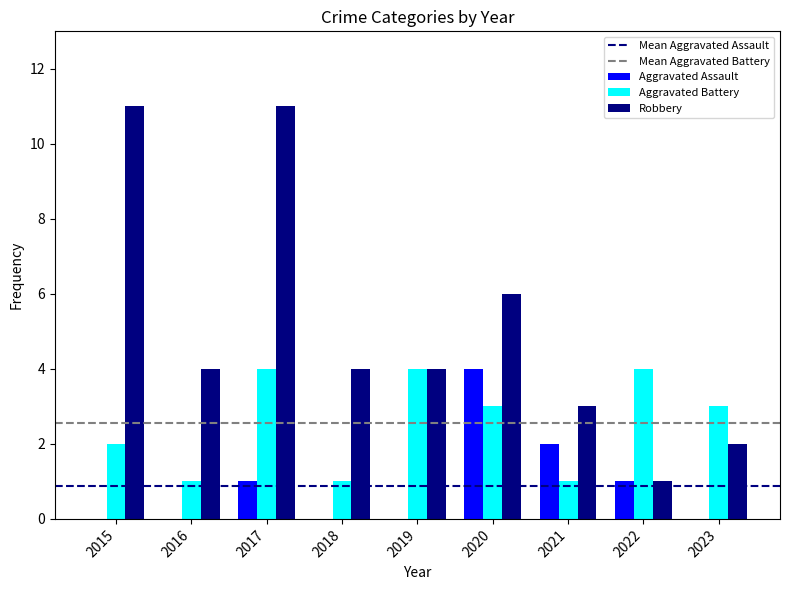

Reading left to right, list all the values displayed in this chart.

Aggravated Assault: 2015=0	2016=0	2017=1	2018=0	2019=0	2020=4	2021=2	2022=1	2023=0
Aggravated Battery: 2015=2	2016=1	2017=4	2018=1	2019=4	2020=3	2021=1	2022=4	2023=3
Robbery: 2015=11	2016=4	2017=11	2018=4	2019=4	2020=6	2021=3	2022=1	2023=2